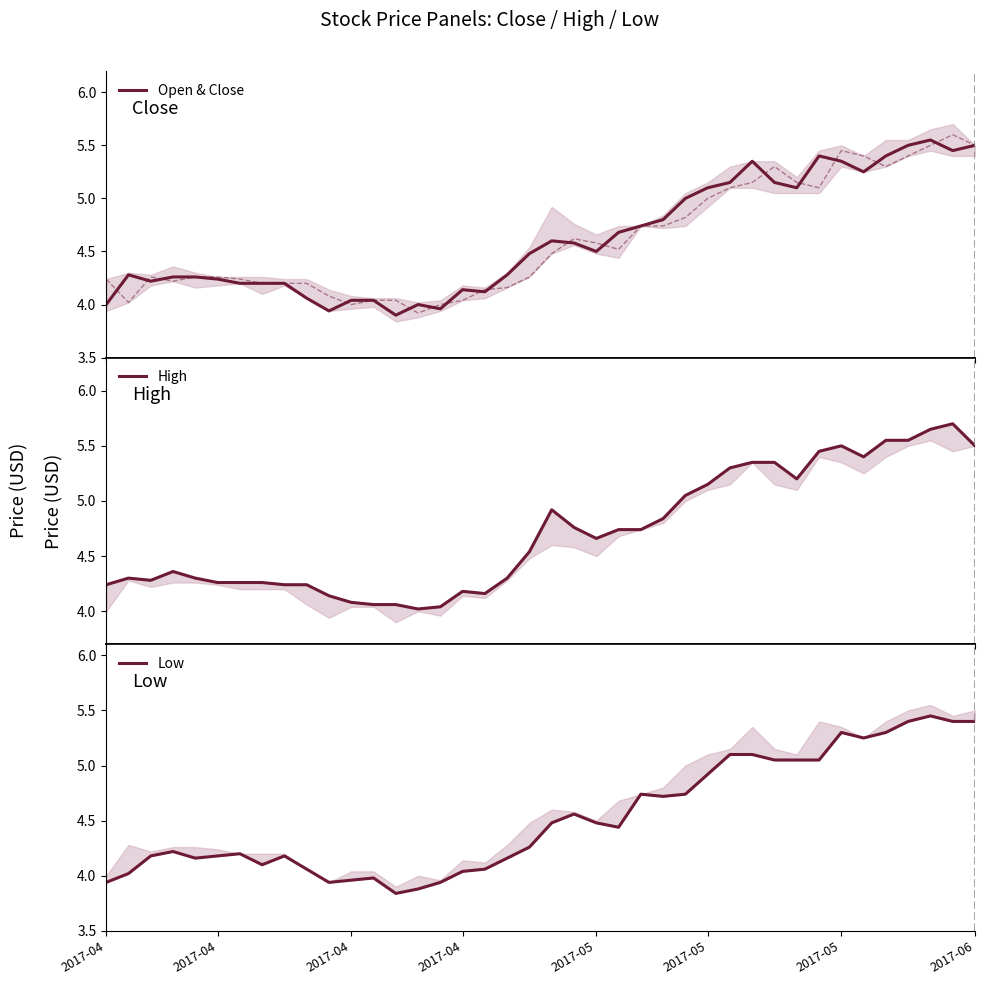

What is the difference between the second highest and second lowest values in the Open & Close series?

1.6